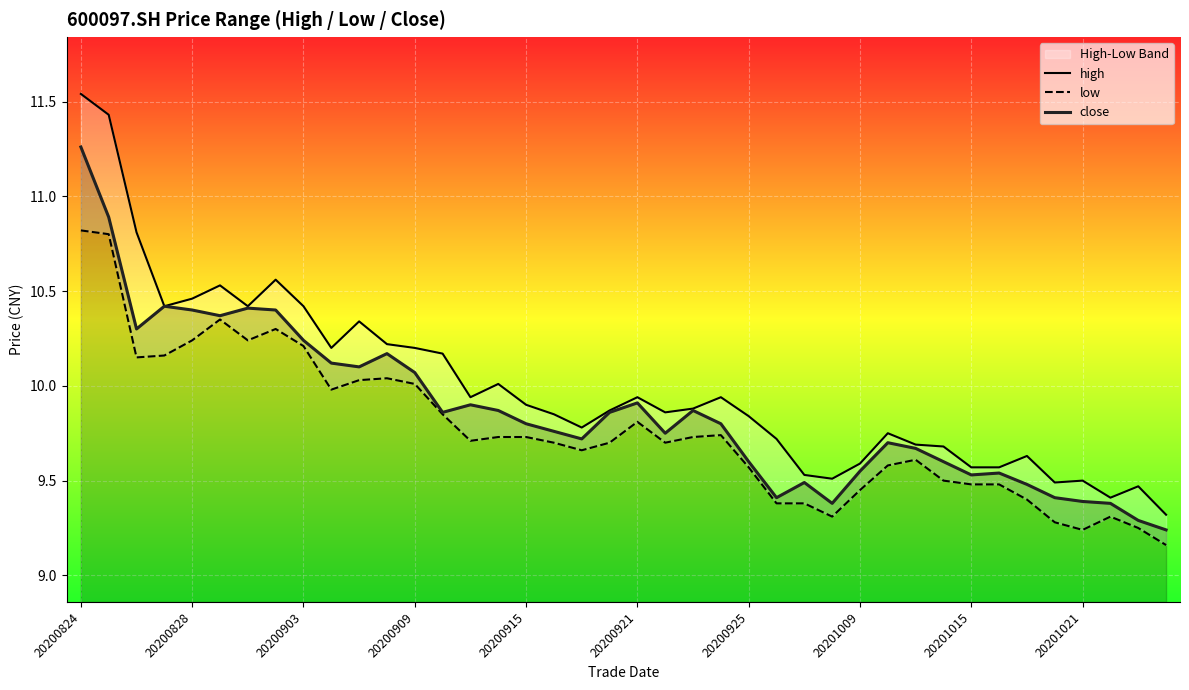

The close series shows 10.4 at 20200828. True or false?

True